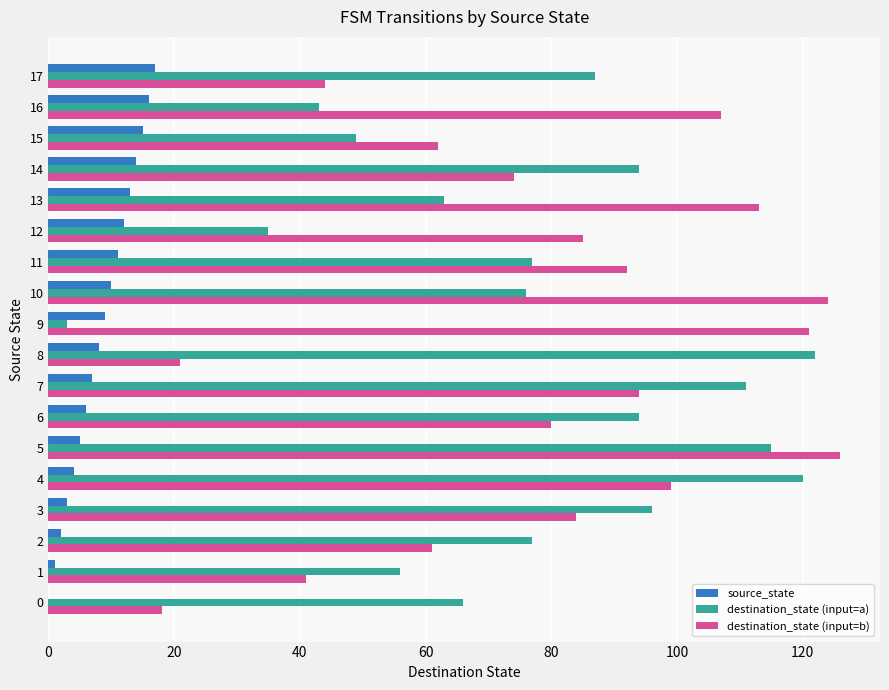

True or false: source_state has a value of 0 at 0.

True